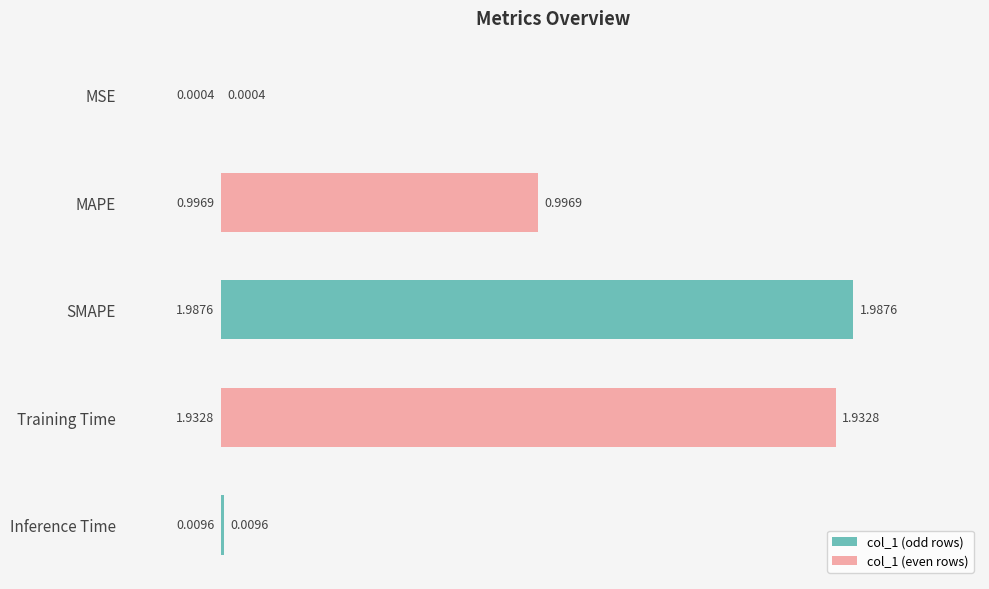

Which category has the highest value across all series?

SMAPE